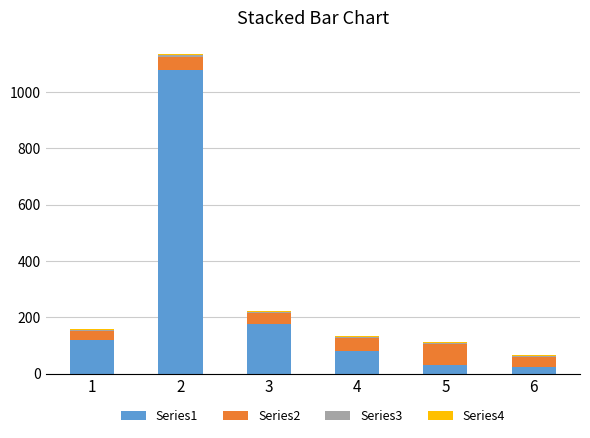

At which label is Series1 closest to 552?

3